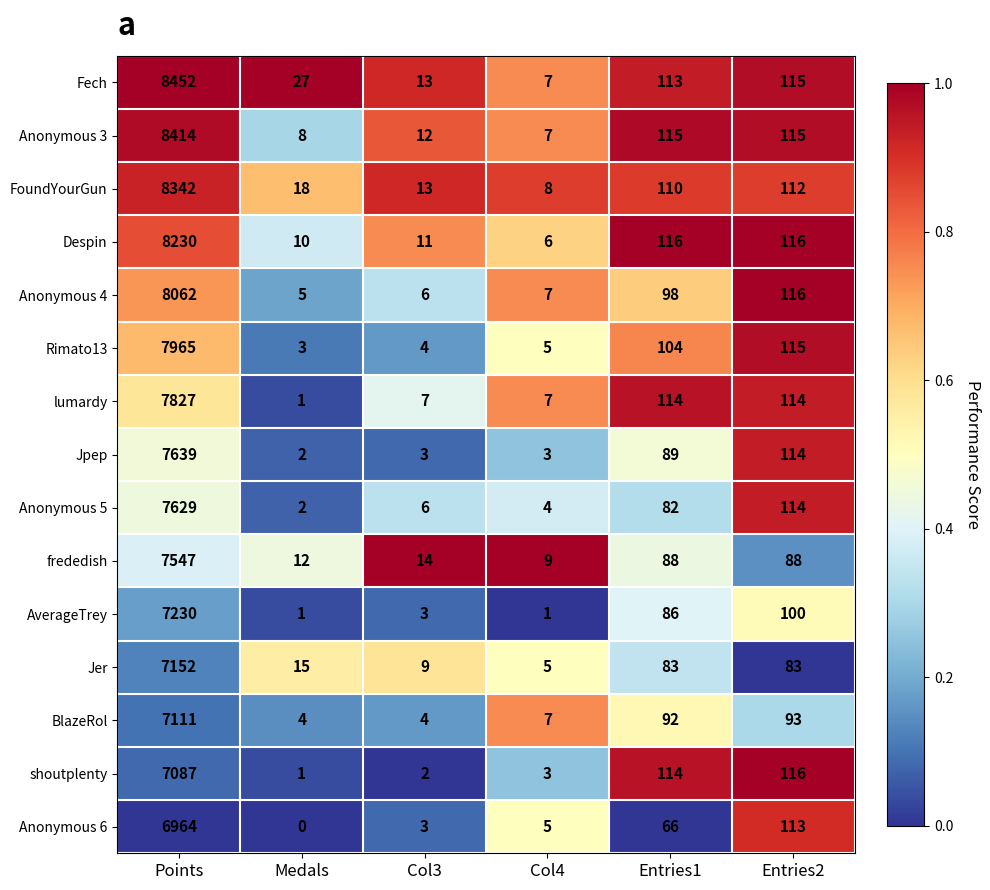

Which series has the largest range (max minus min)?

Fech